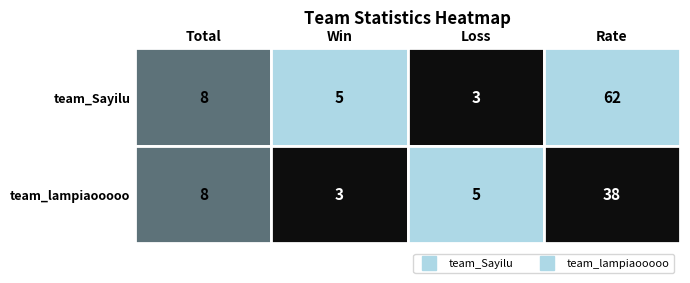

Reading left to right, list all the values displayed in this chart.

team_Sayilu: 8	5	3	62
team_lampiaooooo: 8	3	5	38